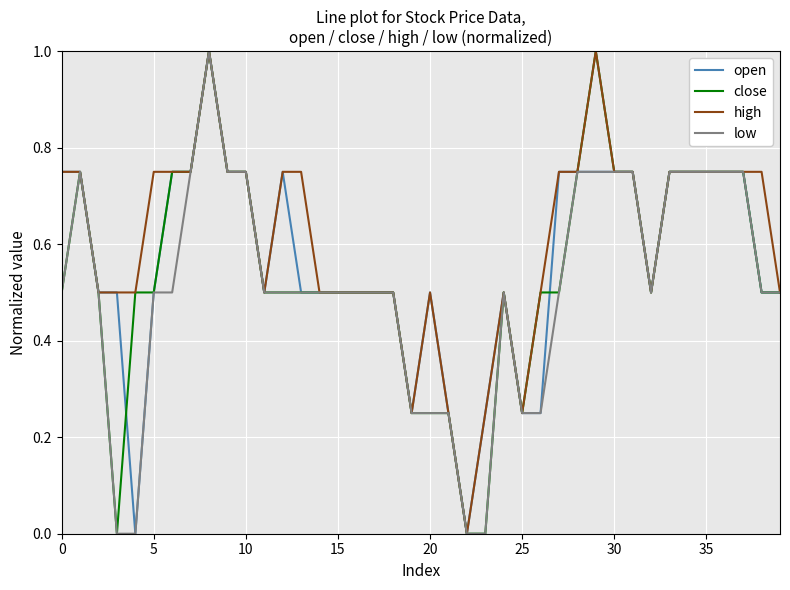

Rank the series by their average value, from lowest to highest.

low, close, open, high